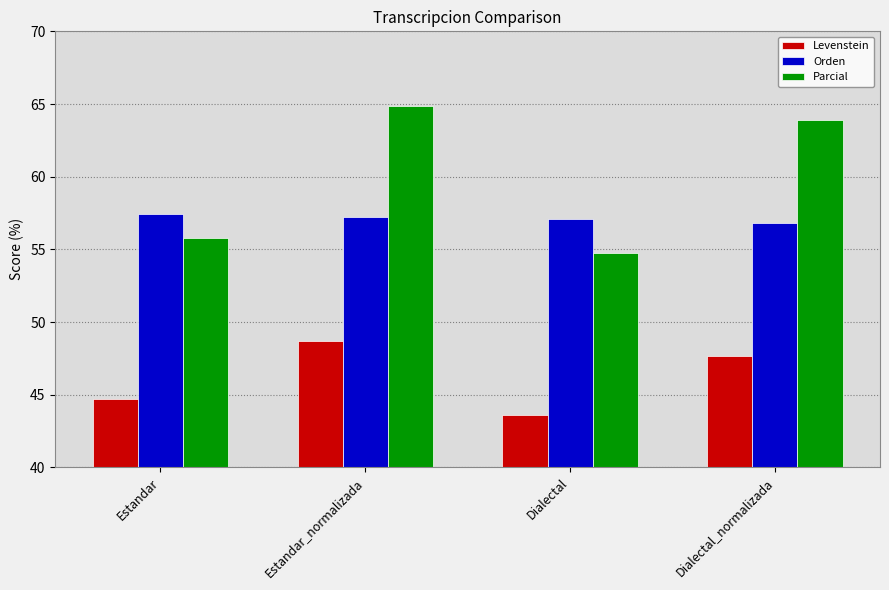

What is the label of the 1st bar from the left?

Estandar